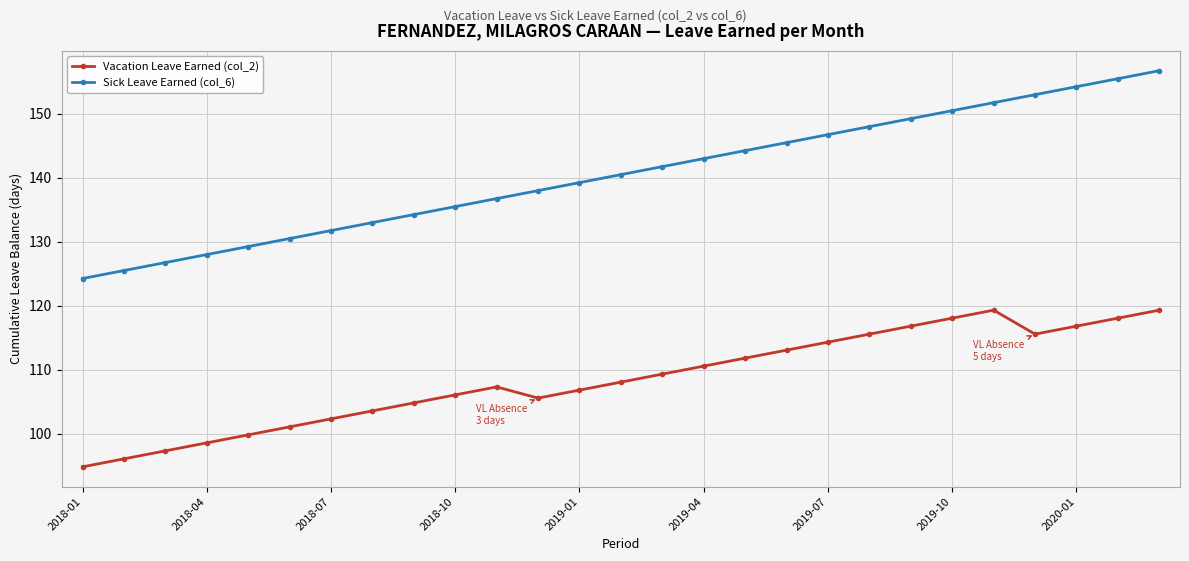

What is the maximum value for Vacation Leave Earned (col_2)?

119.3